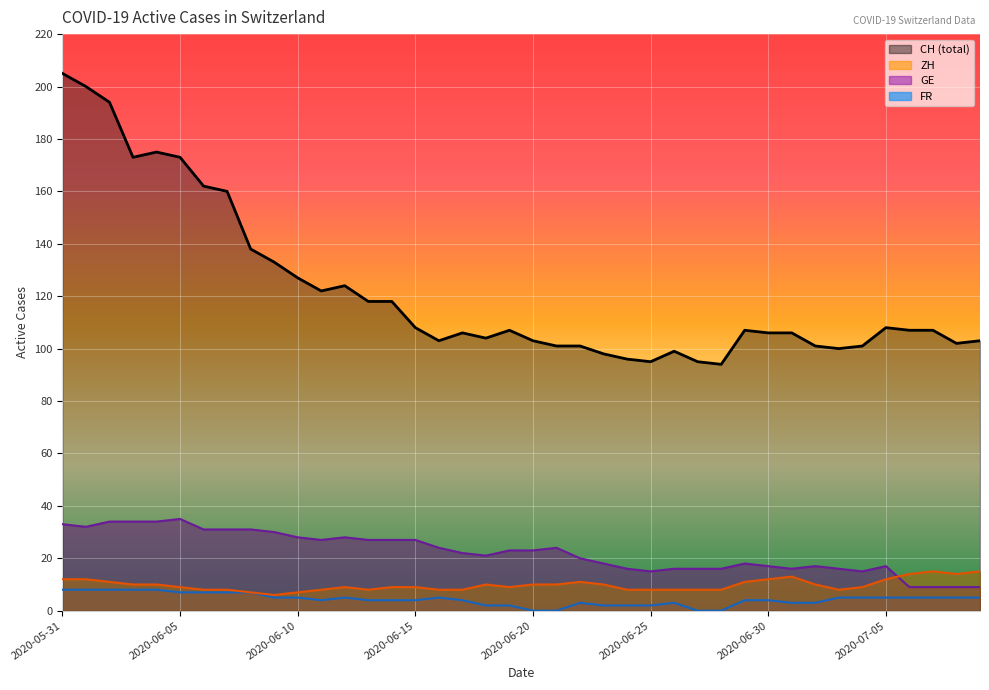

What is the sum of the CH values at 2020-06-15 and 2020-06-14?

226